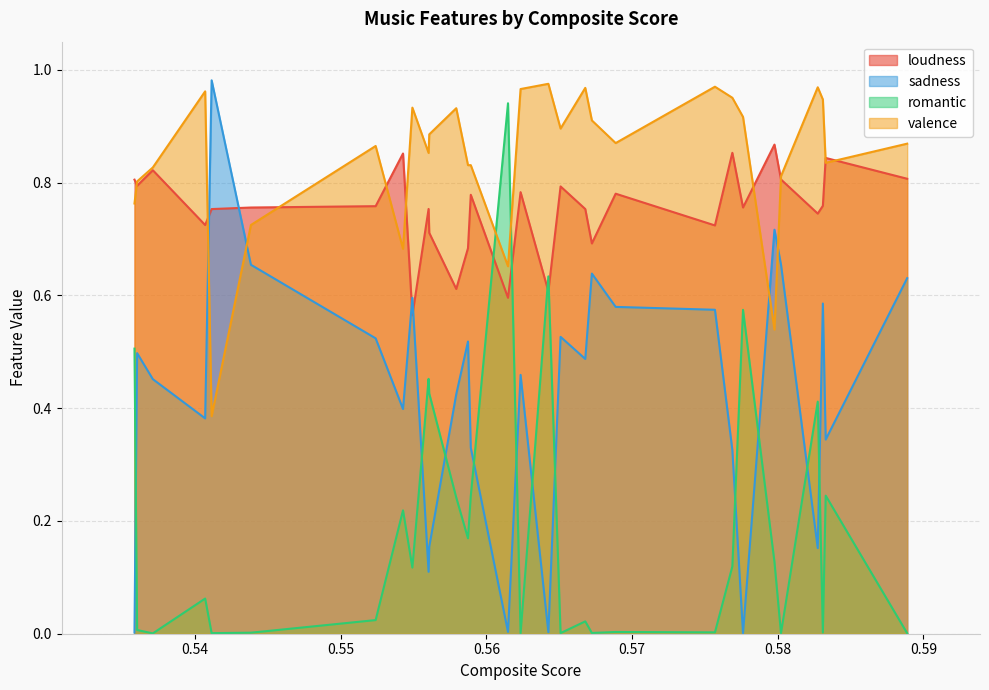

Is it true that valence equals 0.7 at 0.5542701646481383?

True